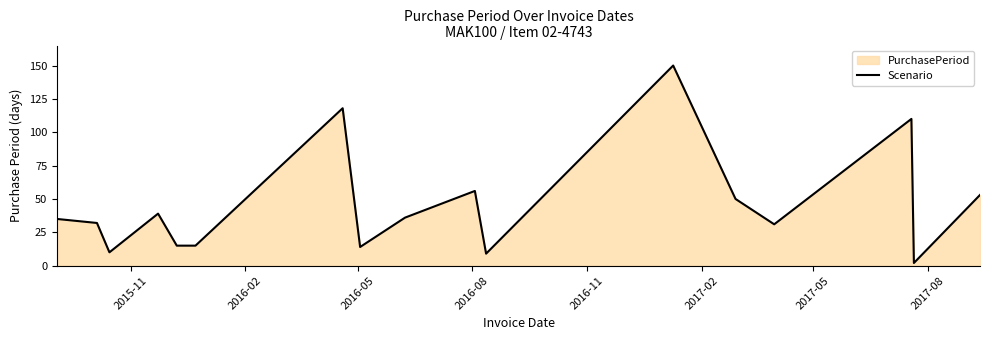

What is the value of the 7th point from the left?

118